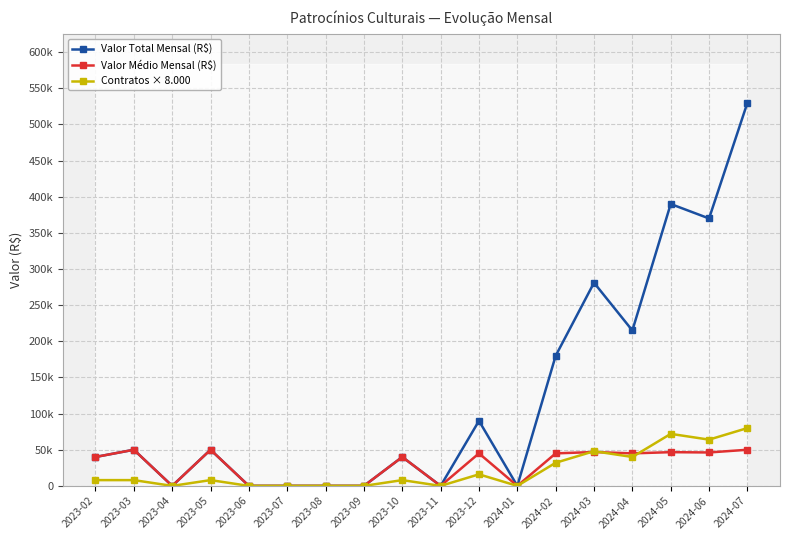

True or false: Valor Total Mensal (R$) and Contratos × 8.000 intersect in this chart.

False